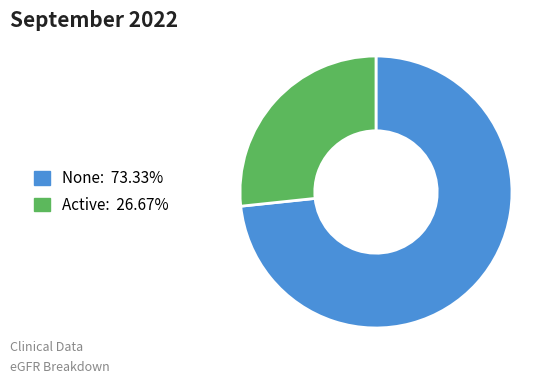

Does any single category account for the majority?

Yes